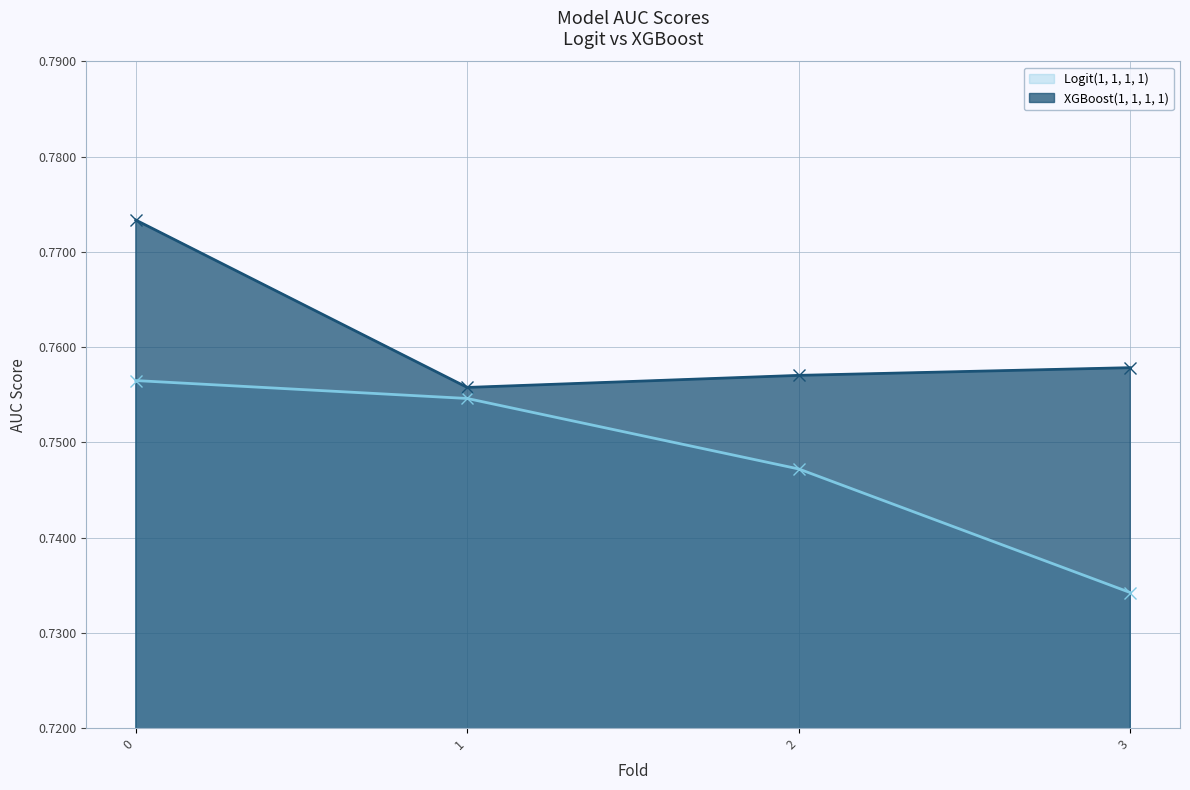

At which category does the chart reach its minimum across all series?

3